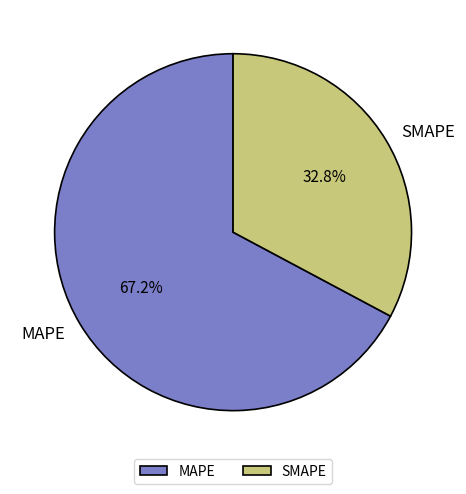

Approximately how many times larger is the value at MAPE compared to SMAPE?

2.0